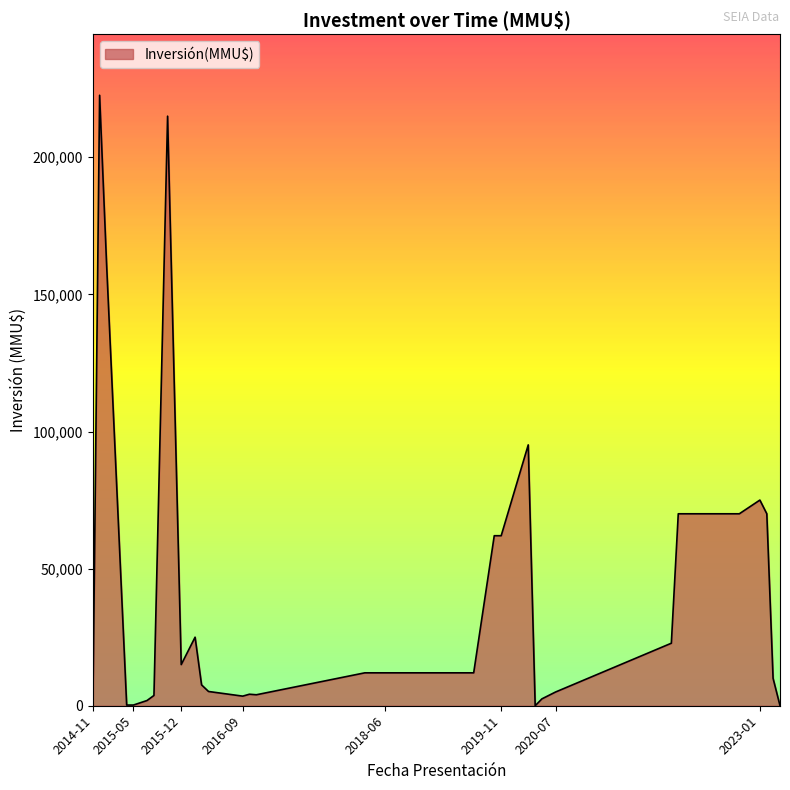

What is the difference between the maximum and minimum values?

222622